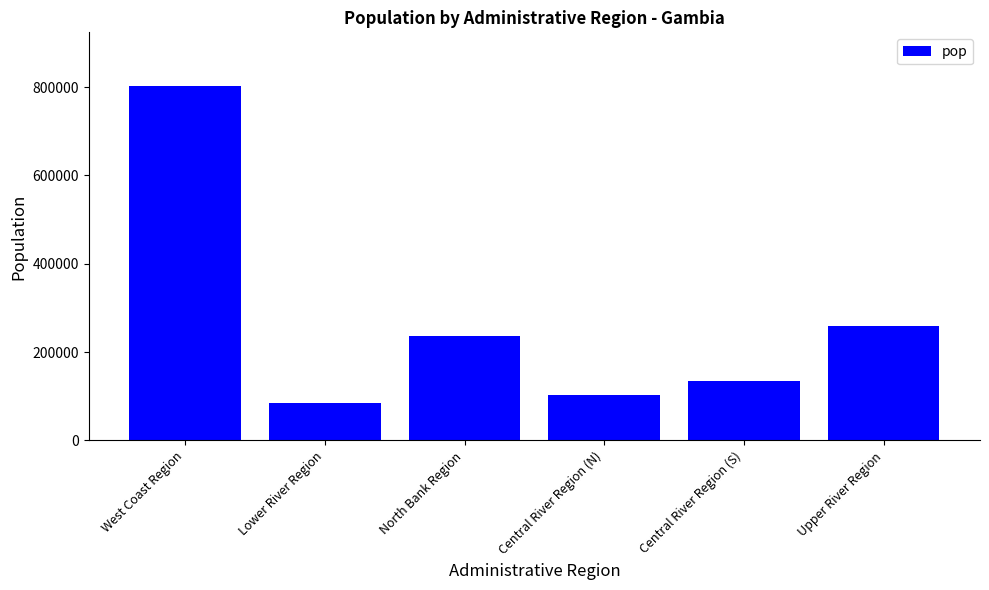

How many data points does each series have?

6